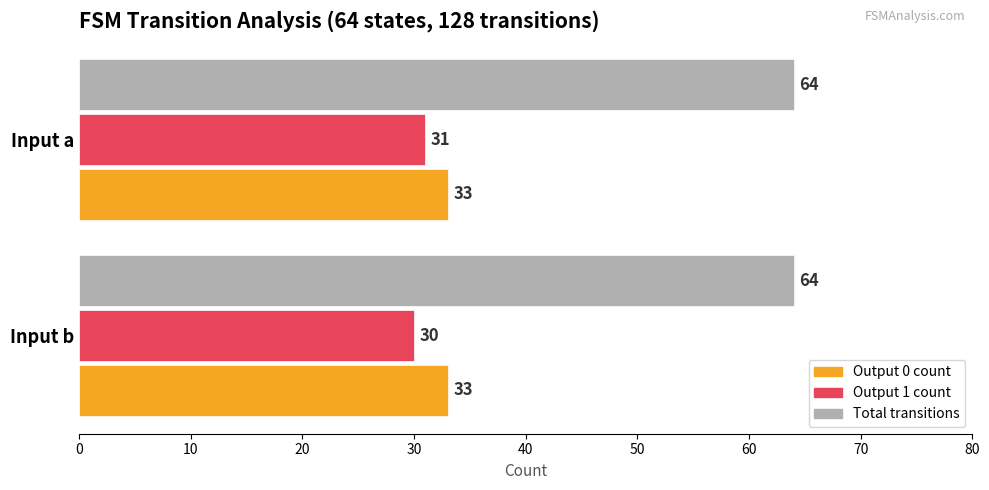

How many groups of bars are there?

2